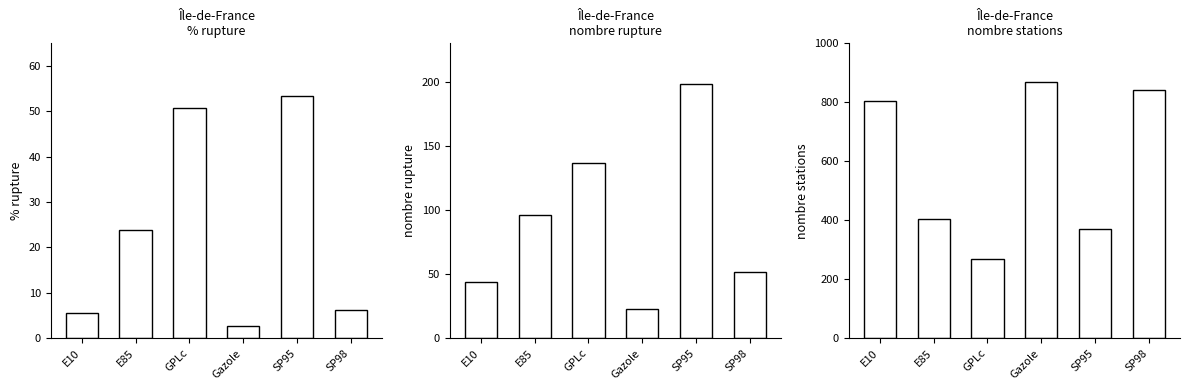

What is the difference between the nombre_rupture values at SP98 and E10?

8.0